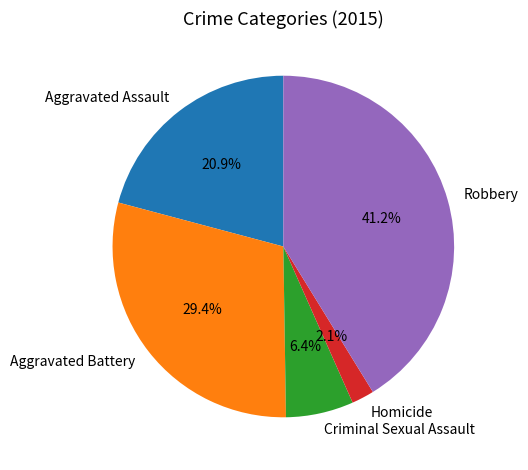

The Robbery slice represents 32% of the pie. True or false?

False